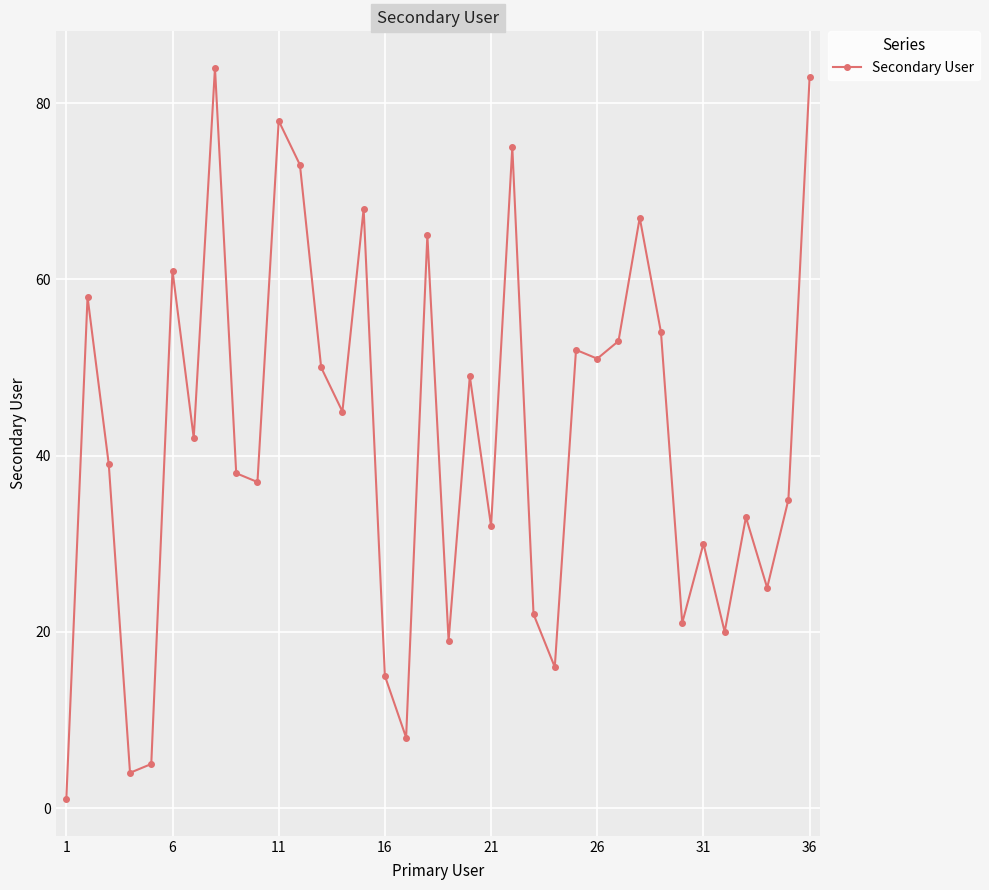

True or false: there are more than 0 points higher than both neighbors.

True